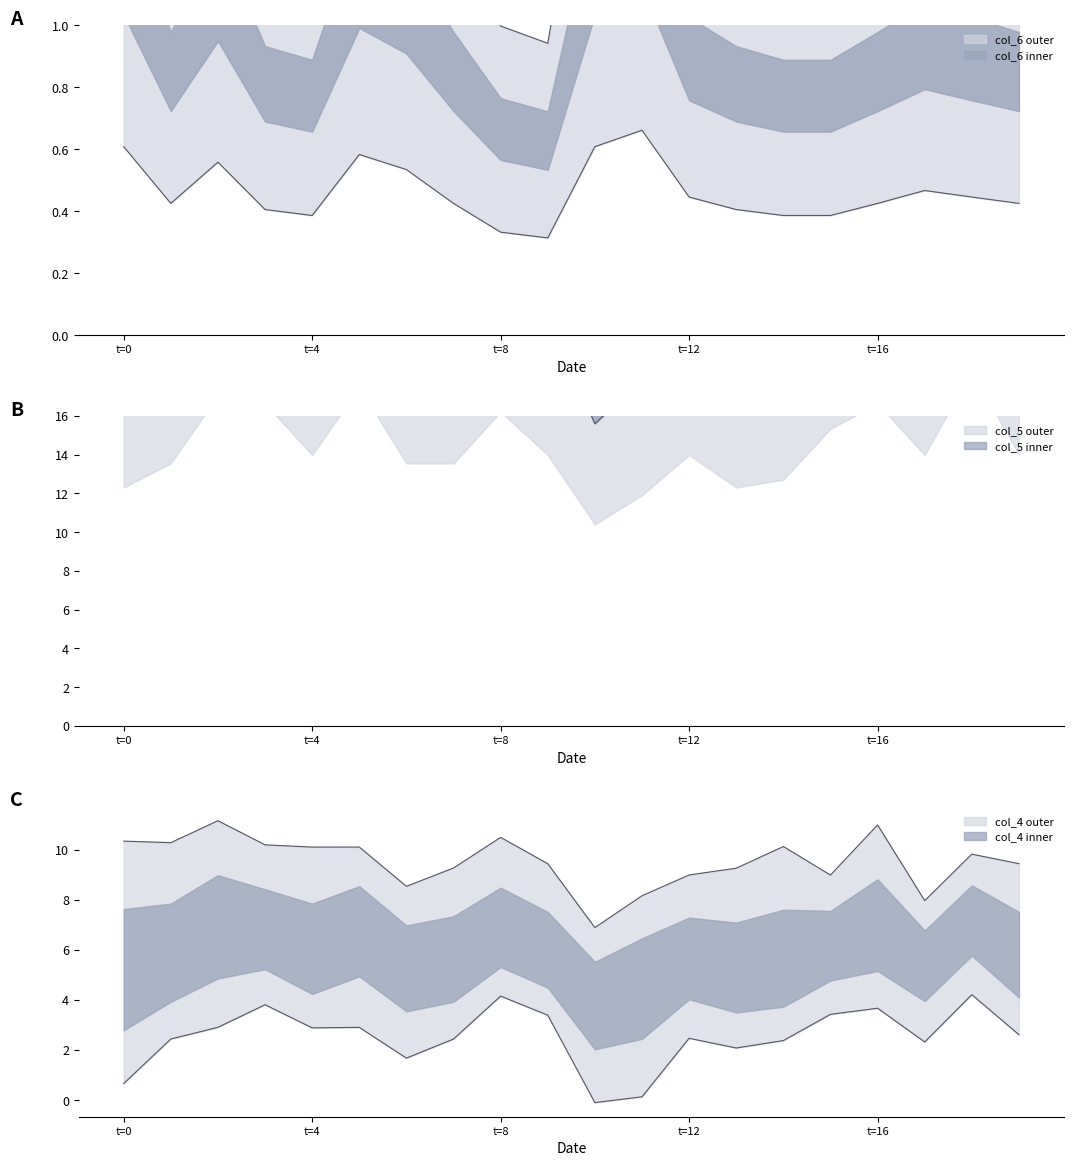

How many lines are shown in the chart?

4